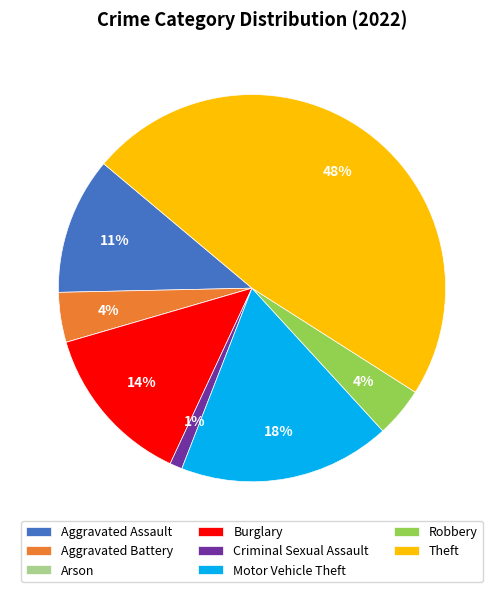

Does Criminal Sexual Assault represent more than half of the total?

No